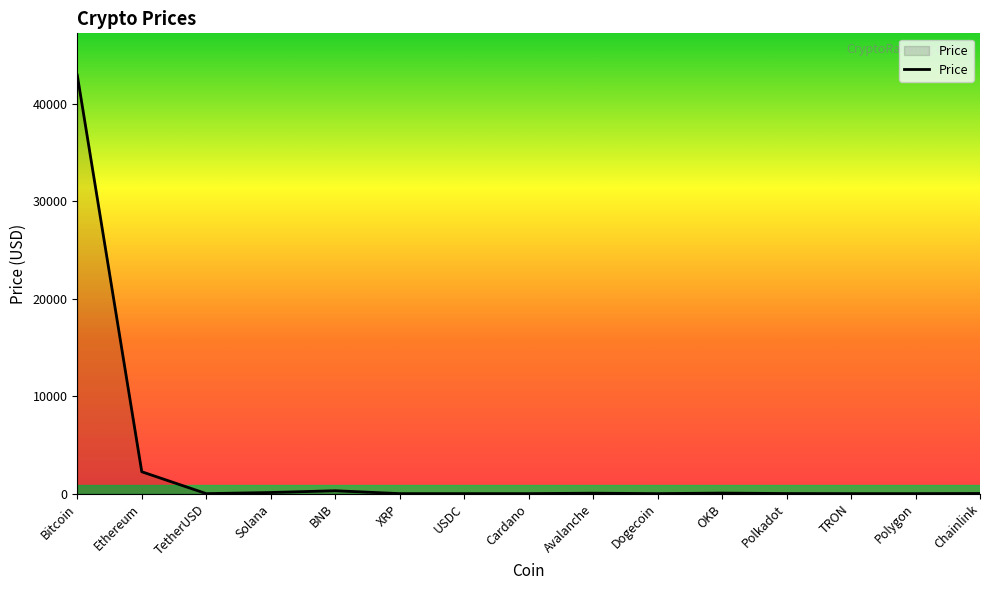

The value at Bitcoin is 42915.9. True or false?

True